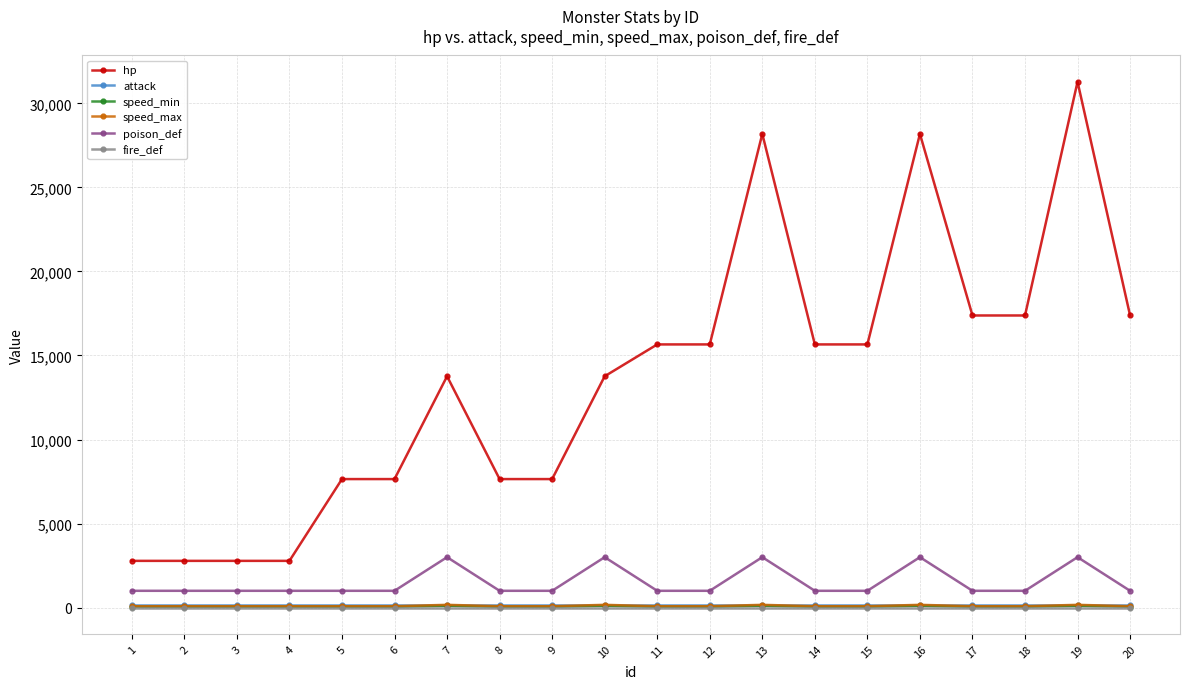

What are all the series names shown in the legend?

hp, attack, speed_min, speed_max, poison_def, fire_def